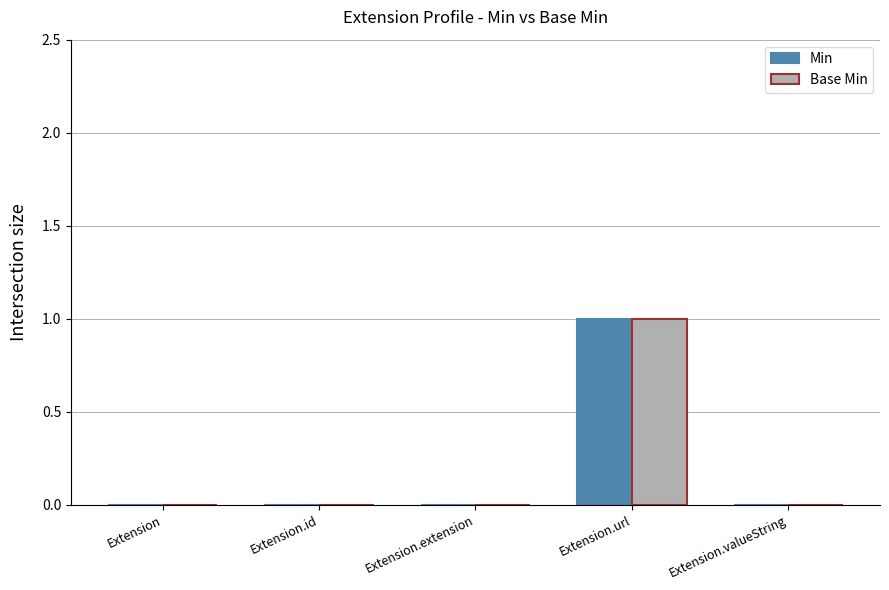

Reading right to left, extract all data points from this chart.

Min: 0	1	0	0	0
Base Min: 0	1	0	0	0